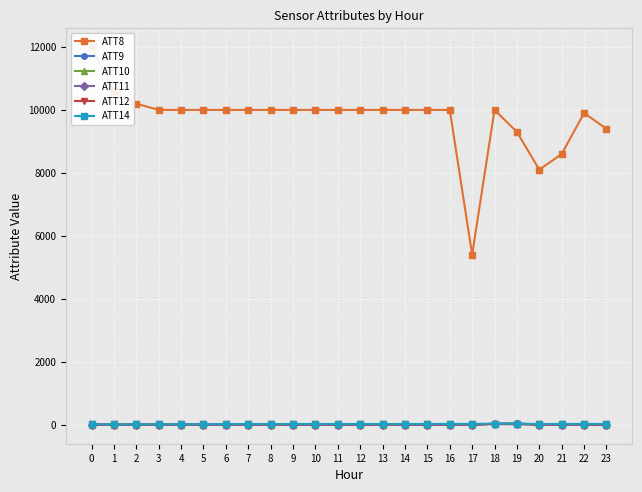

What is the lowest value of the ATT12 series?

3.2